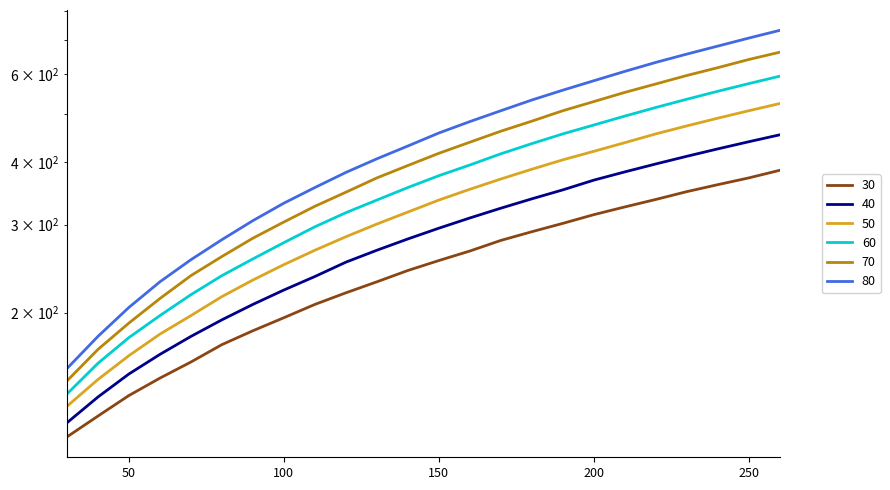

Read the 50 value at 170.

370.1